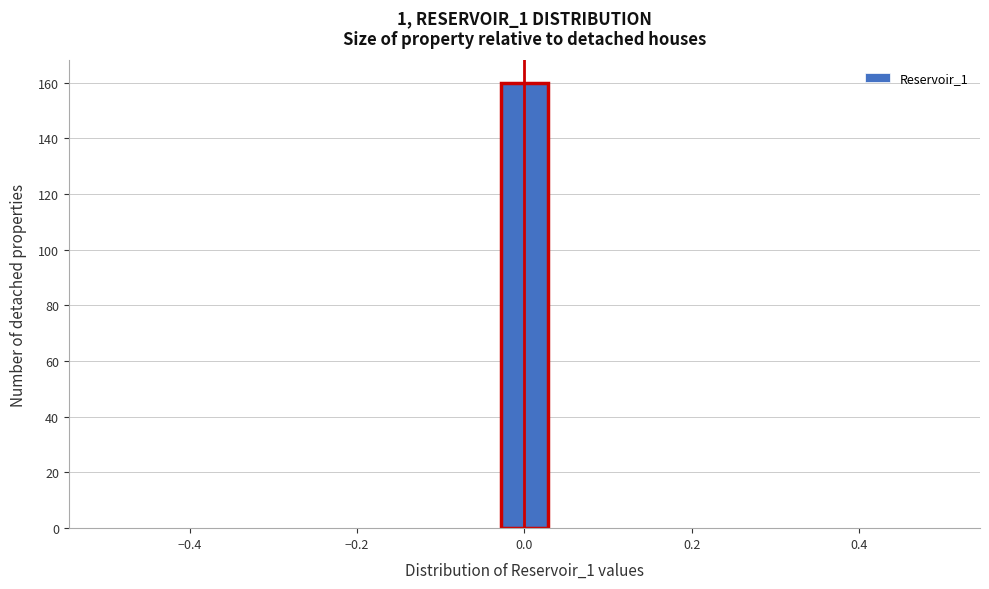

Around what value on the x-axis is the tallest bar? Give the approximate position of its centre, as read against the axis.

0.00